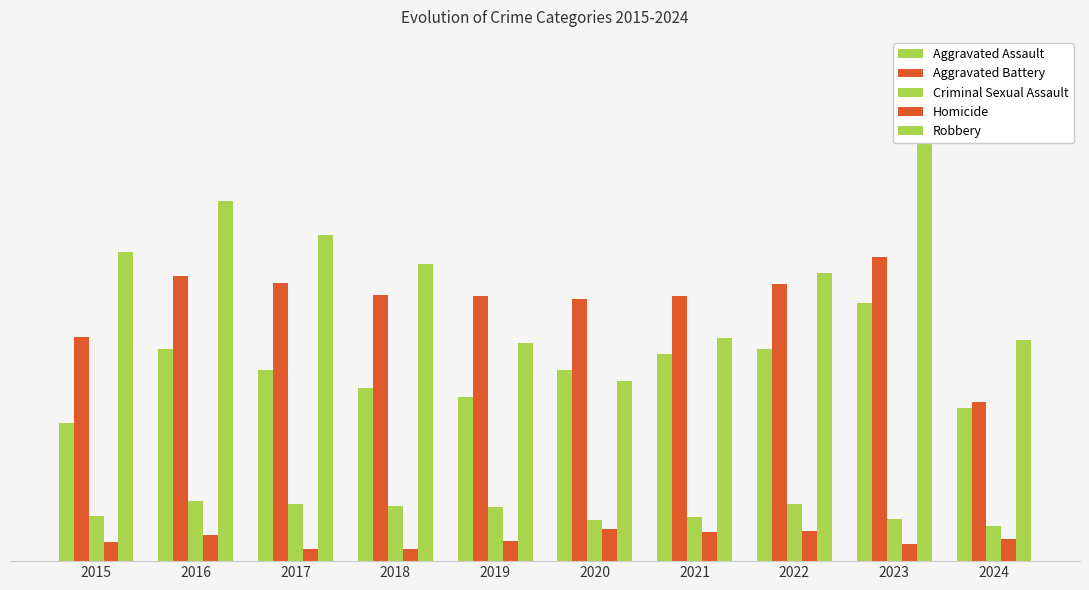

What are all the series names shown in the legend?

Aggravated Assault, Aggravated Battery, Criminal Sexual Assault, Homicide, Robbery